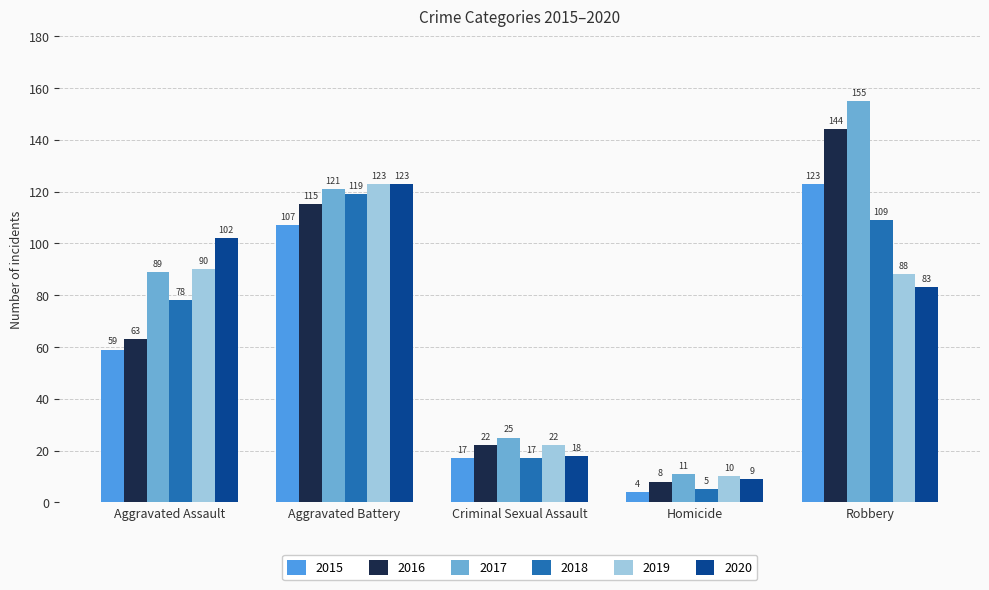

Which label corresponds to the smallest value in the chart?

Homicide